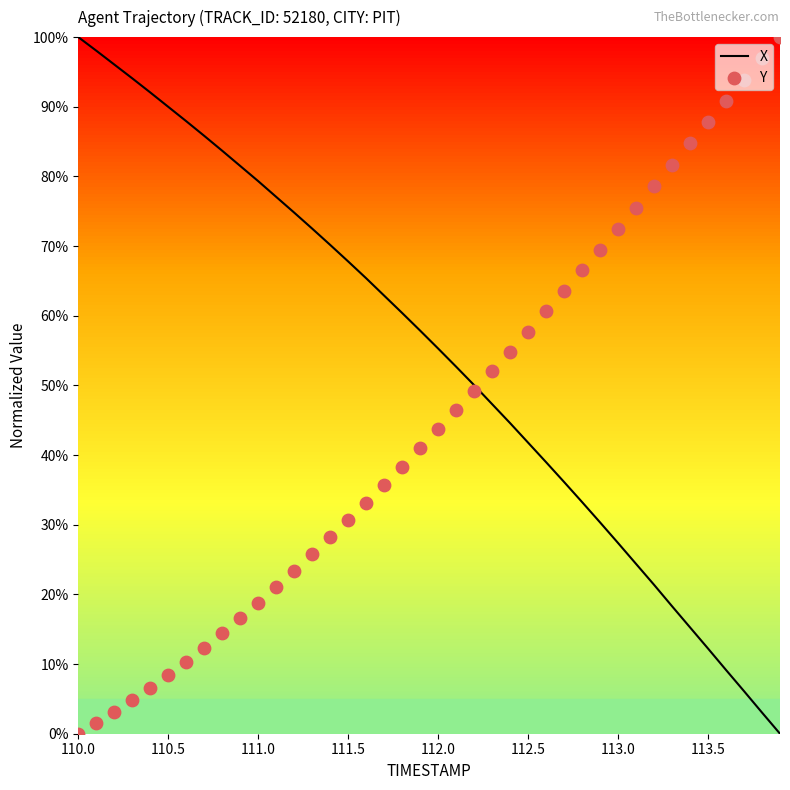

At which category is the sum across all series the highest?

113.5